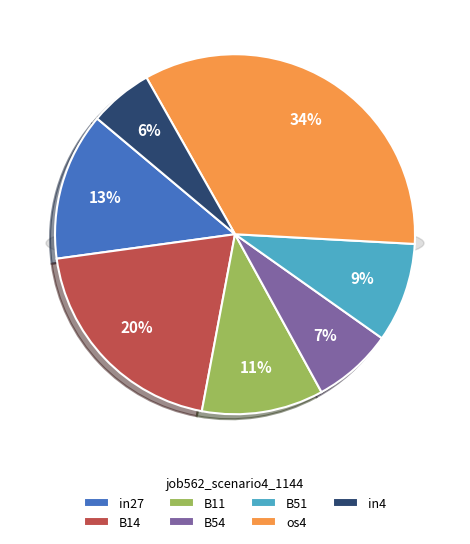

Is there any slice that represents more than half of the pie?

No